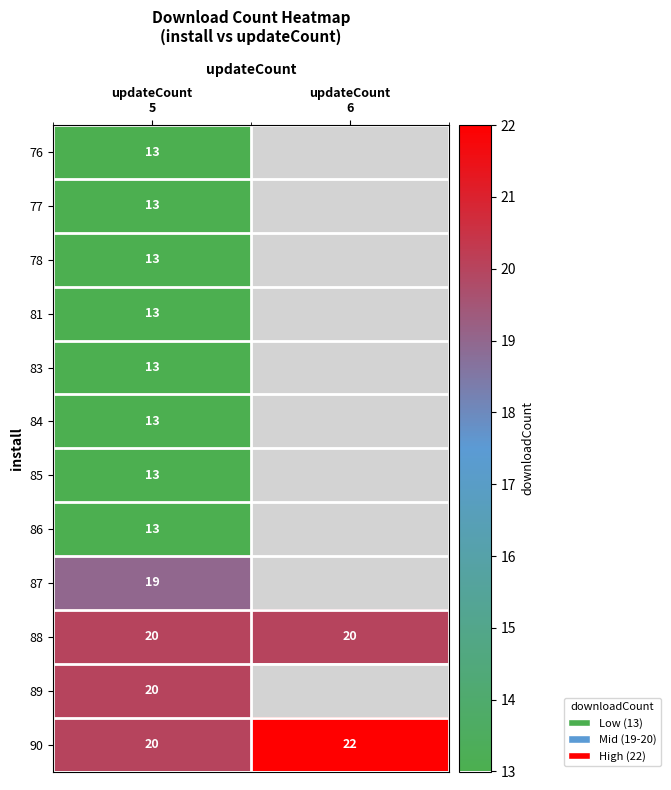

What is the total value across all series at updateCount
5?

183